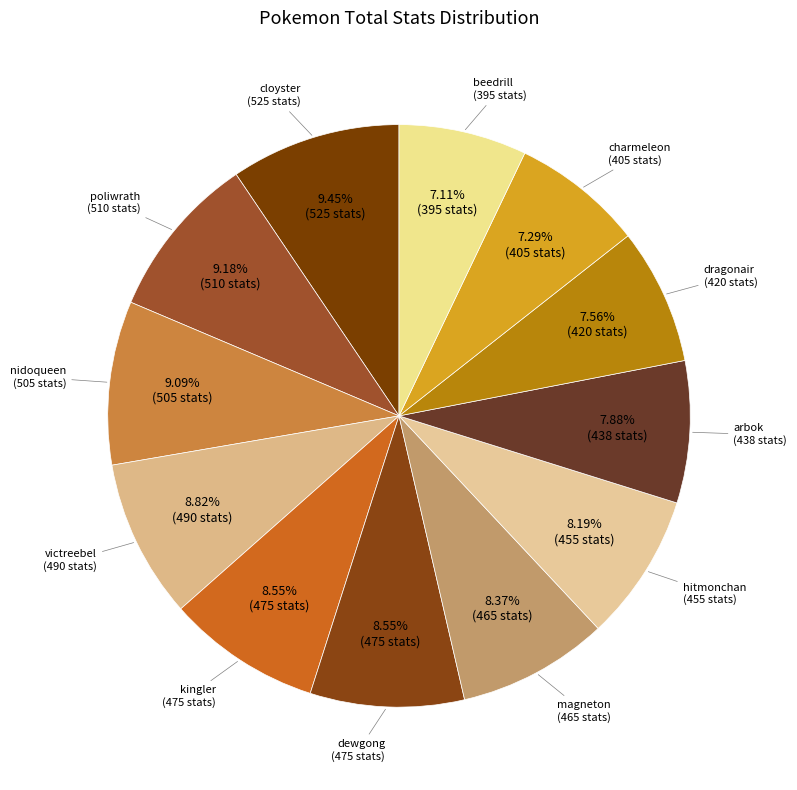

Is there any slice that represents more than half of the pie?

No